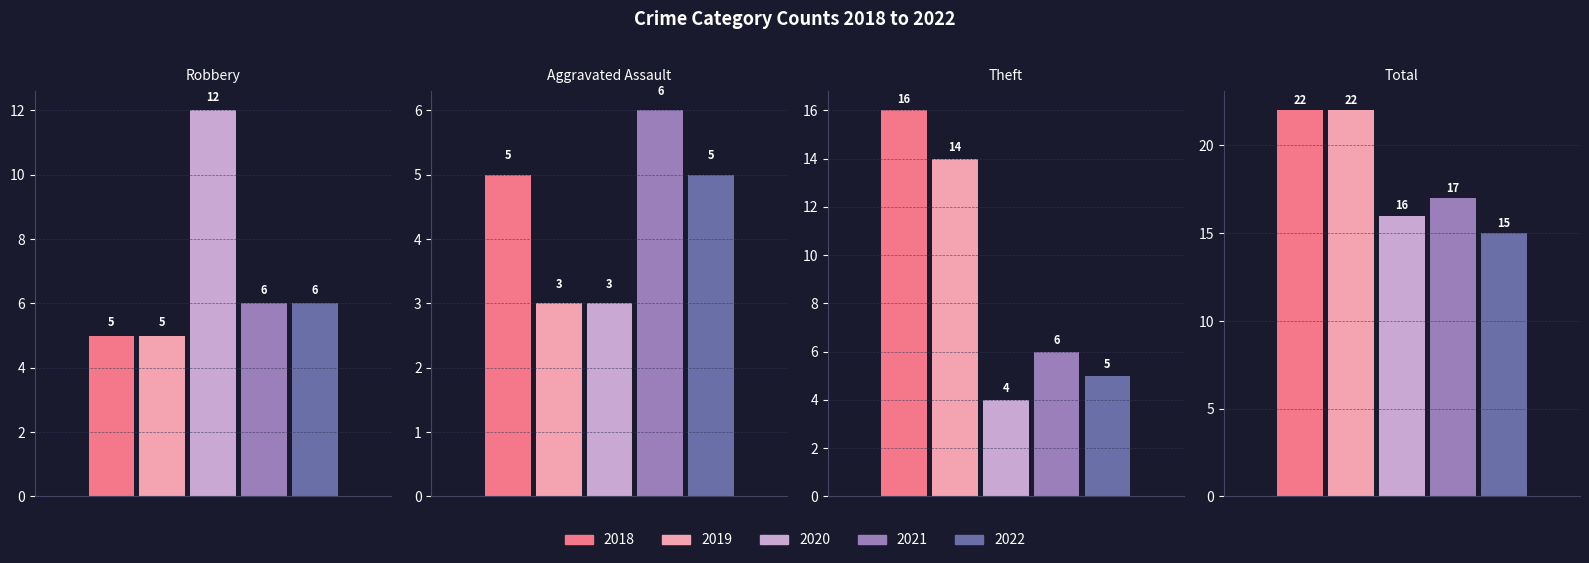

What is the difference between the second highest and minimum values in the 2018 series?

11